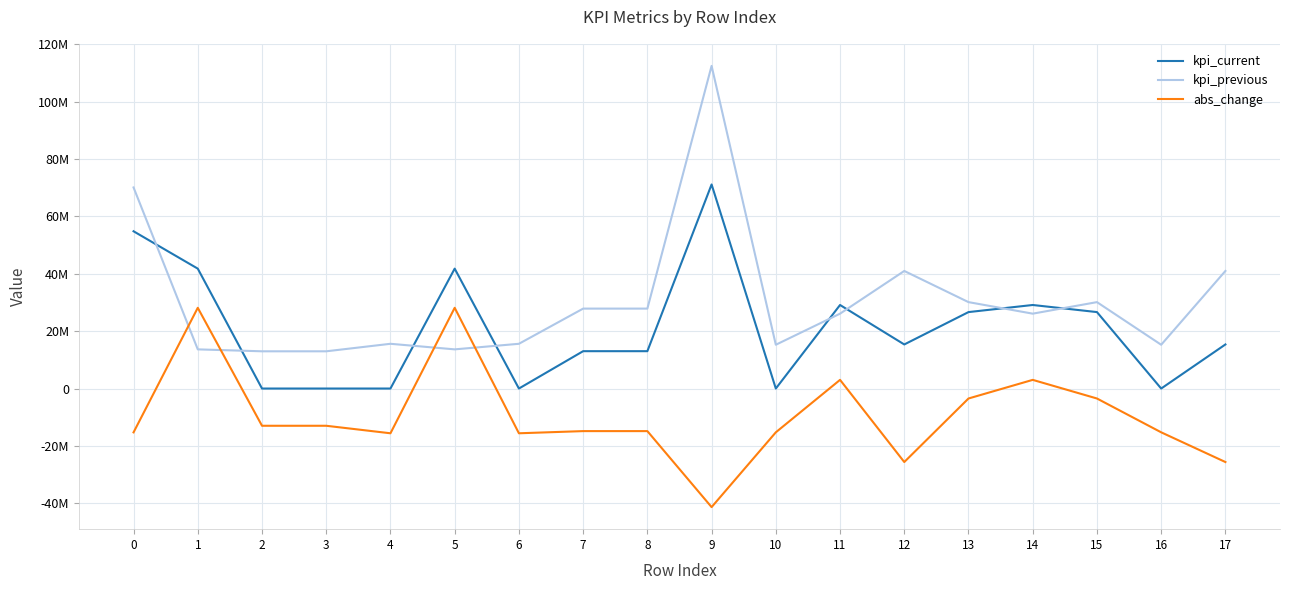

What are all the series names shown in the legend?

kpi_current, kpi_previous, abs_change